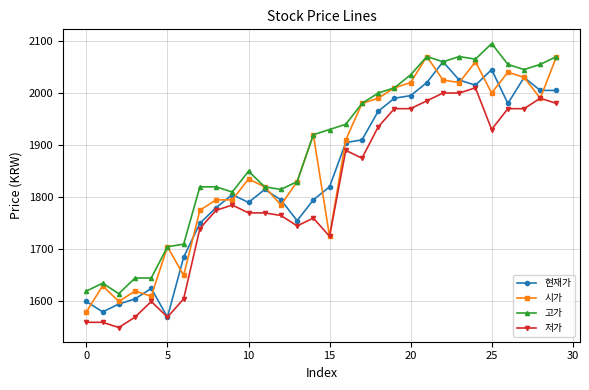

What is the minimum value shown in the chart?

1550